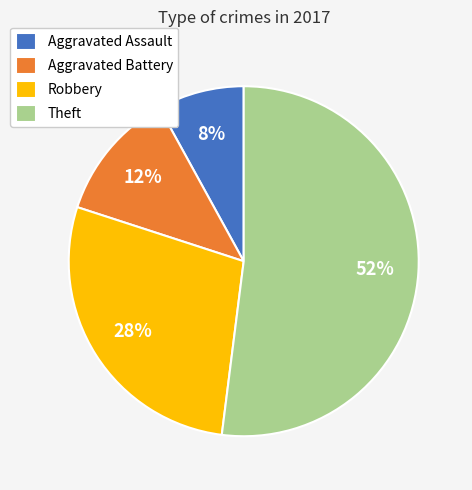

What percentage is the Aggravated Assault slice, to the nearest percent?

8%